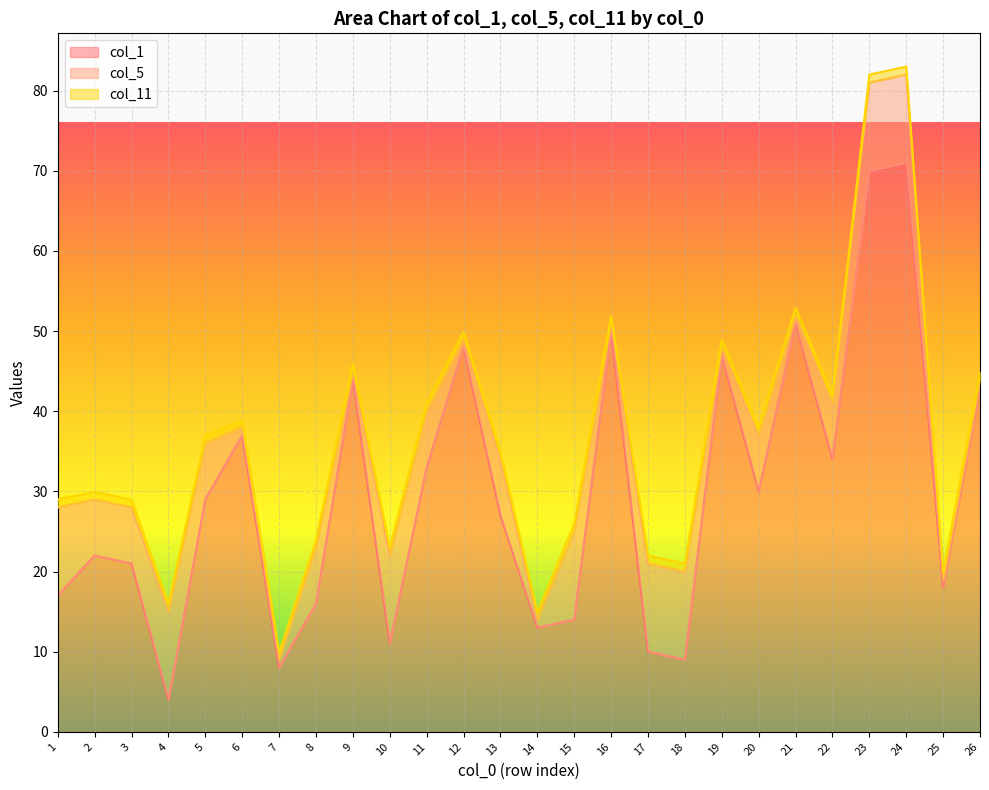

What is the difference between the second highest and minimum values in the col_5 series?

10.0